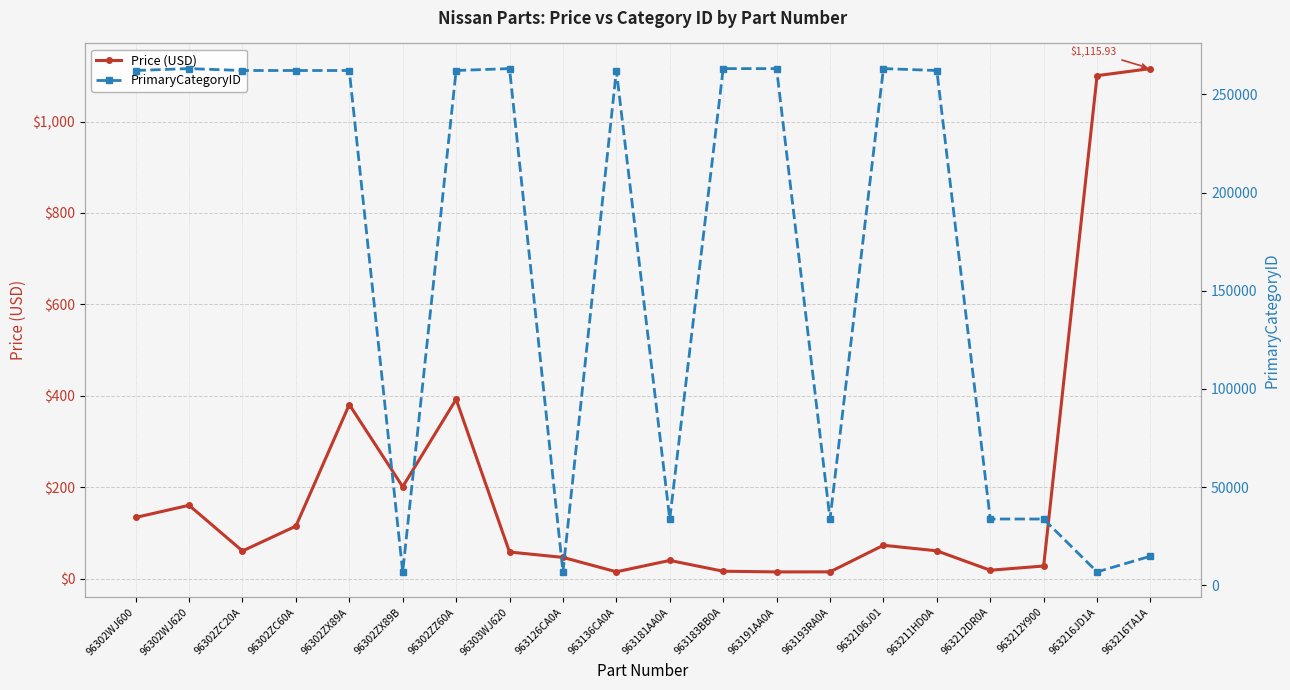

Count the number of categories in the chart.

20